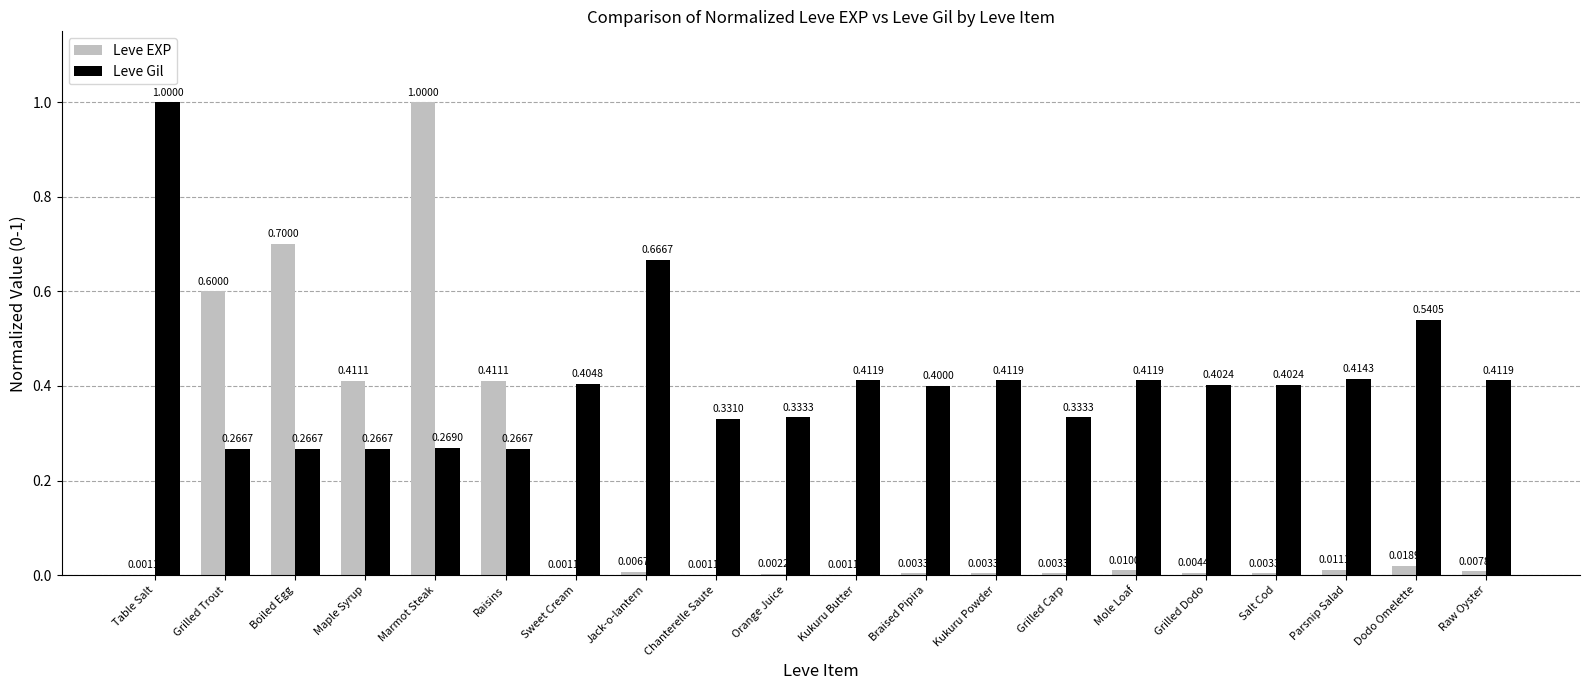

What is the maximum value for Leve Gil?

1.0